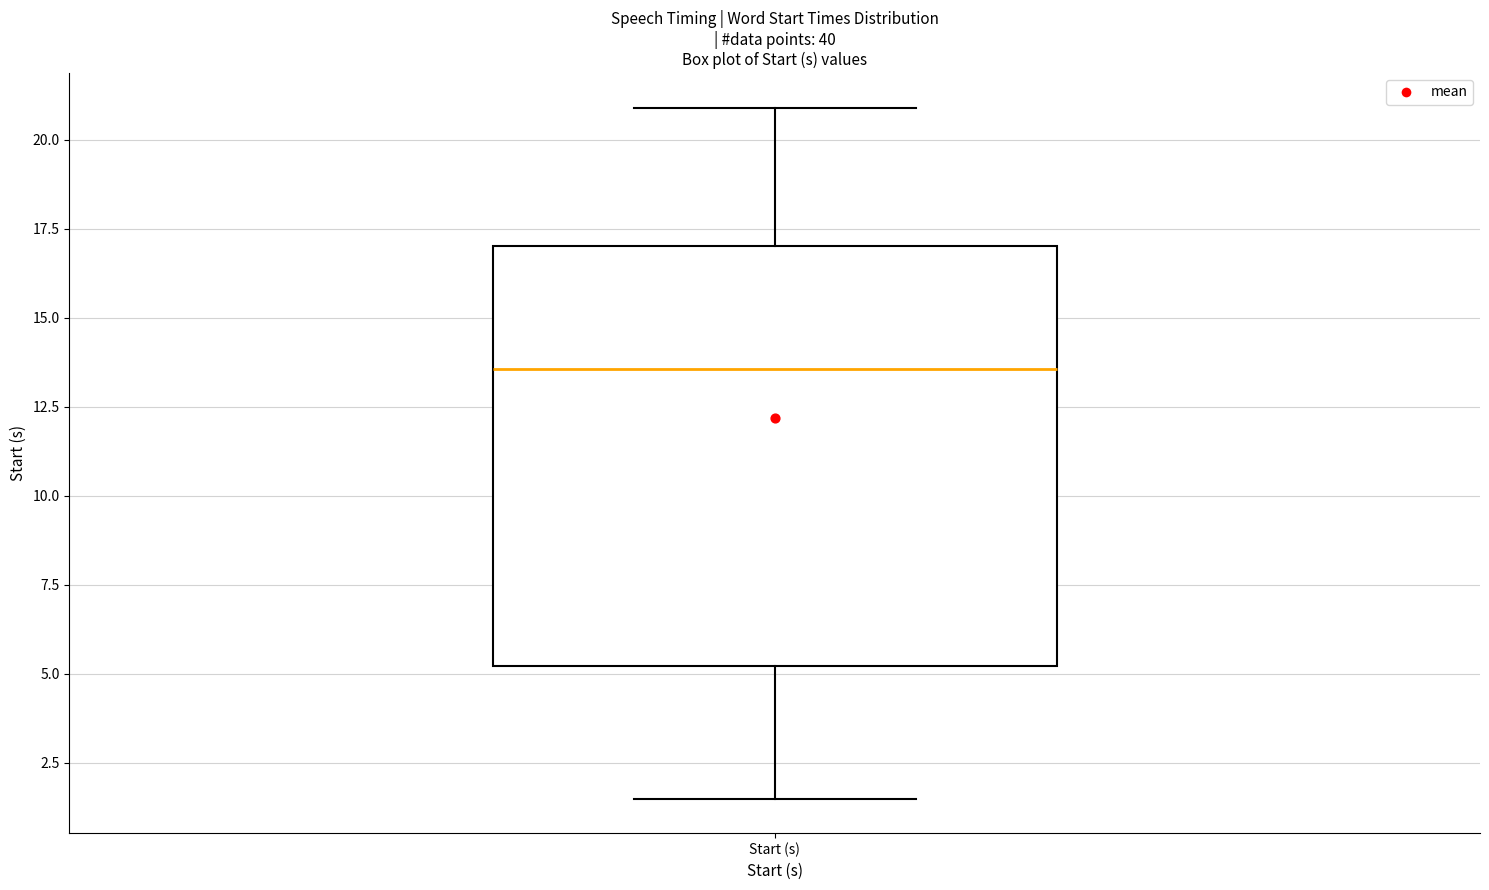

Transcribe this box plot: give where the median line is, the range the box spans, and where the two whiskers end, as read against the y-axis. The values are not printed on the chart, so give them approximately, as read against the axis.

median 13.5, box 5.0 to 17.0, whiskers 1.5 to 21.0